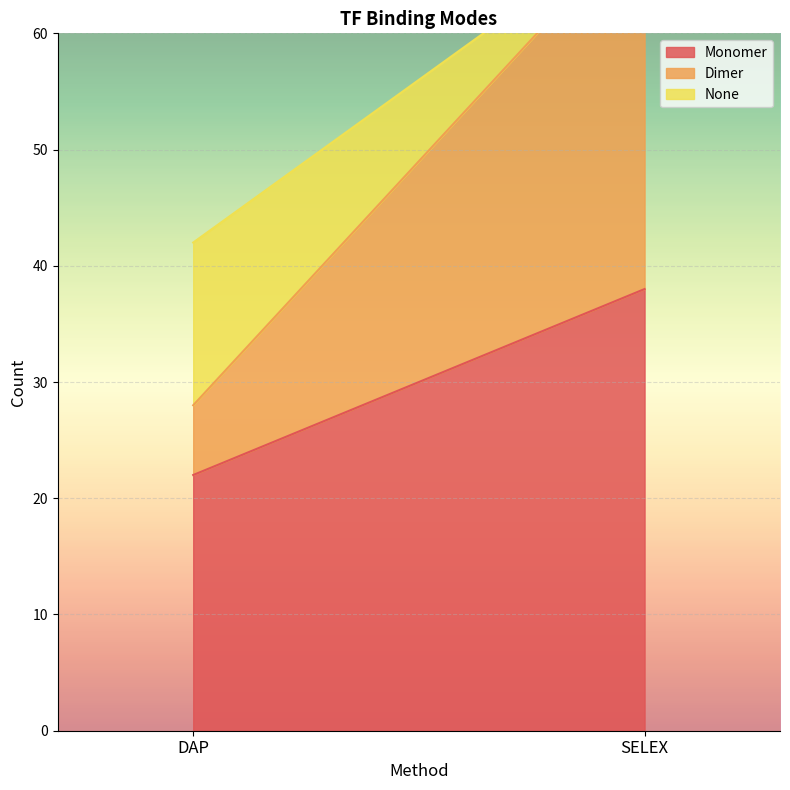

Between DAP and SELEX, which series saw the biggest shift?

Dimer